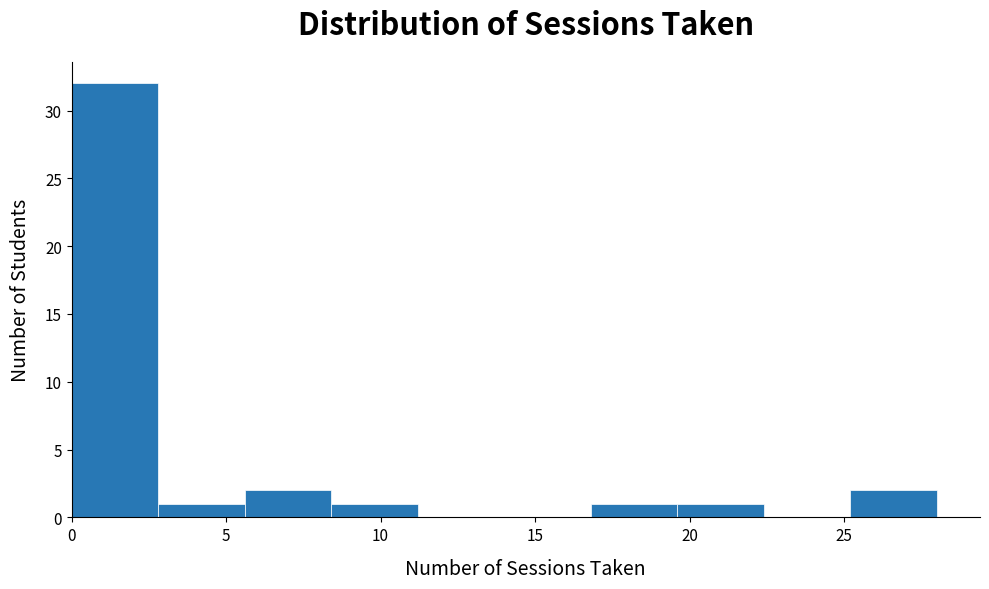

Reading left to right, transcribe this chart: for each bar, give the range it covers on the x-axis and its height. Neither the bar edges nor the heights are printed on the chart, so give them approximately, as read against the axes.

0.0 to 2.8: 32
2.8 to 5.6: 1
5.6 to 8.4: 2
8.4 to 11.2: 1
11.2 to 14.0: 0
14.0 to 16.8: 0
16.8 to 19.6: 1
19.6 to 22.4: 1
22.4 to 25.2: 0
25.2 to 28.0: 2